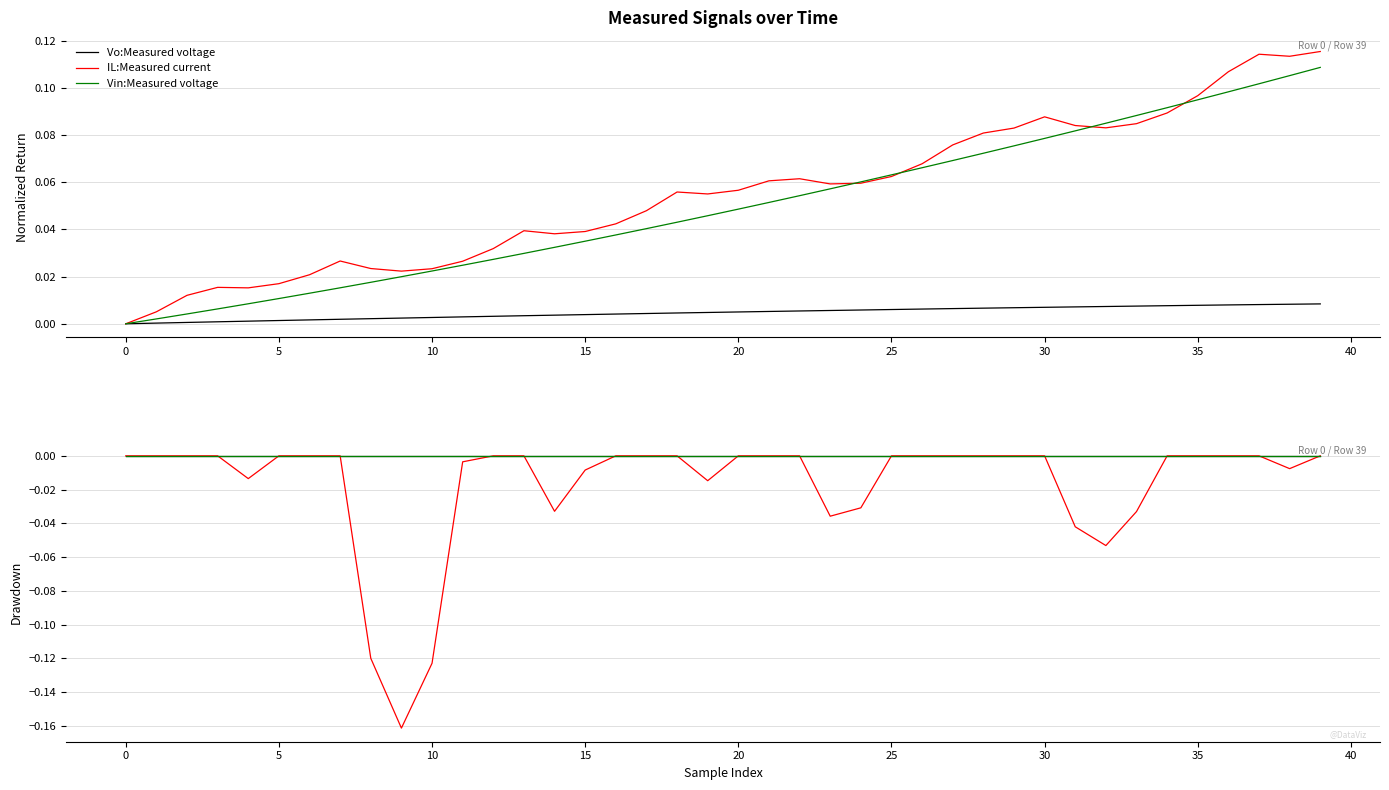

True or false: Vin:Measured voltage and Vo:Measured voltage cross at least once.

False